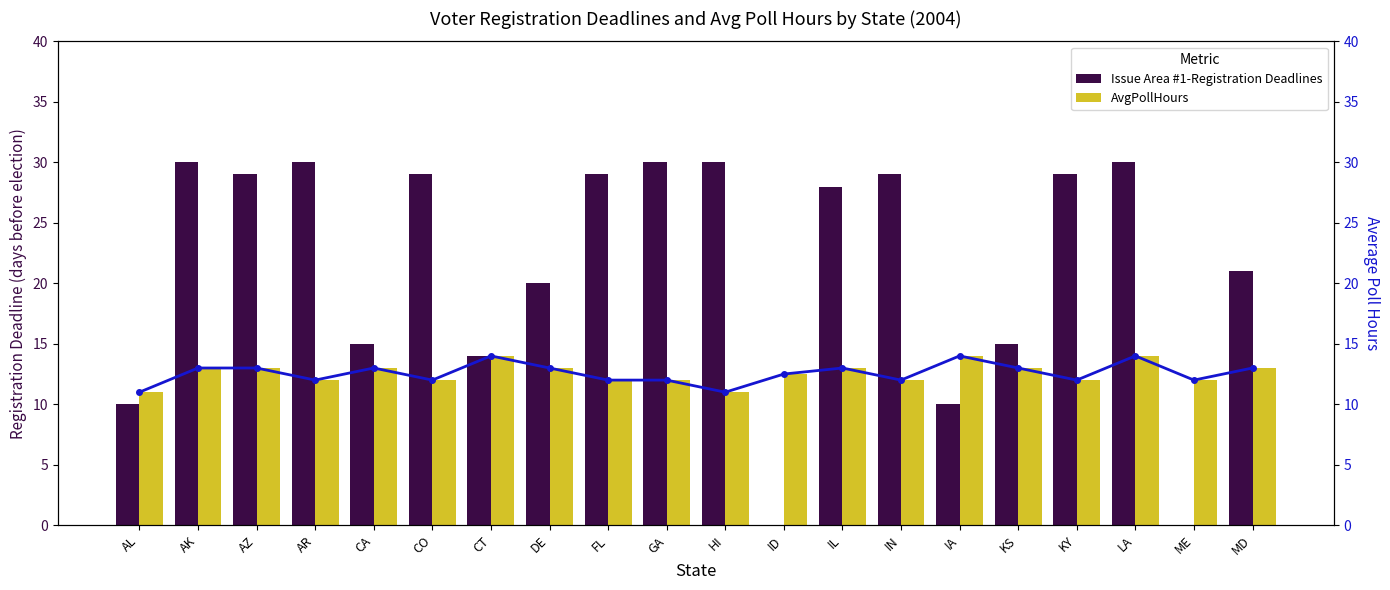

Rank the categories by AvgPollHours (line) value from highest to lowest.

CT, IA, LA, AK, AZ, CA, DE, IL, KS, MD, ID, AR, CO, FL, GA, IN, KY, ME, AL, HI